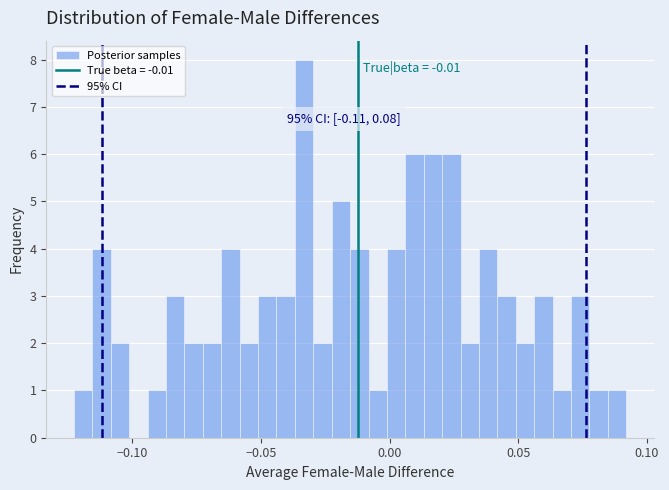

Read against the x-axis, roughly where is the centre of the tallest bar?

-0.035